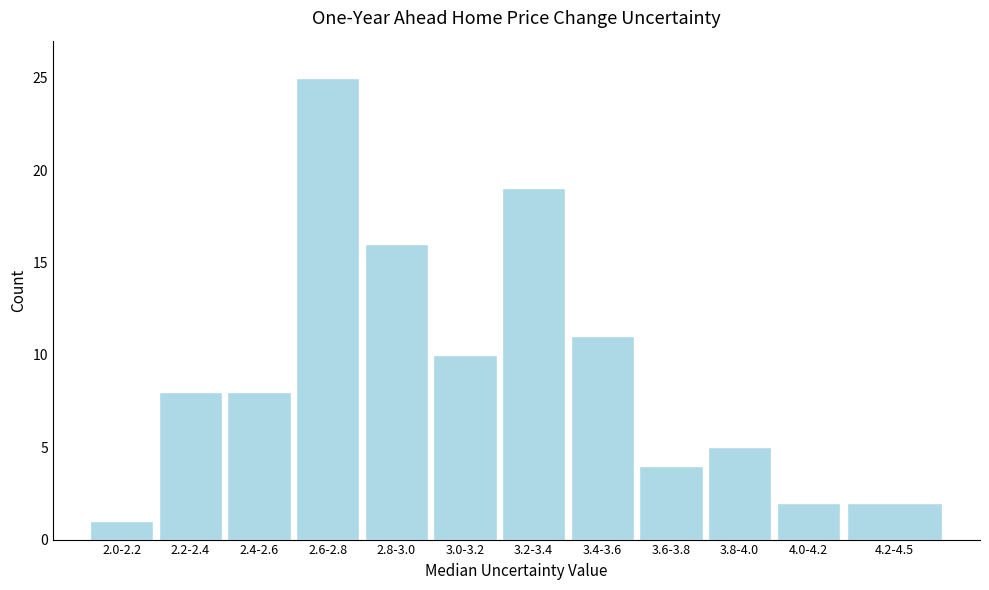

Reading right to left, what are all the values shown in this chart?

4.2-4.5=2	4.0-4.2=2	3.8-4.0=5	3.6-3.8=4	3.4-3.6=11	3.2-3.4=19	3.0-3.2=10	2.8-3.0=16	2.6-2.8=25	2.4-2.6=8	2.2-2.4=8	2.0-2.2=1